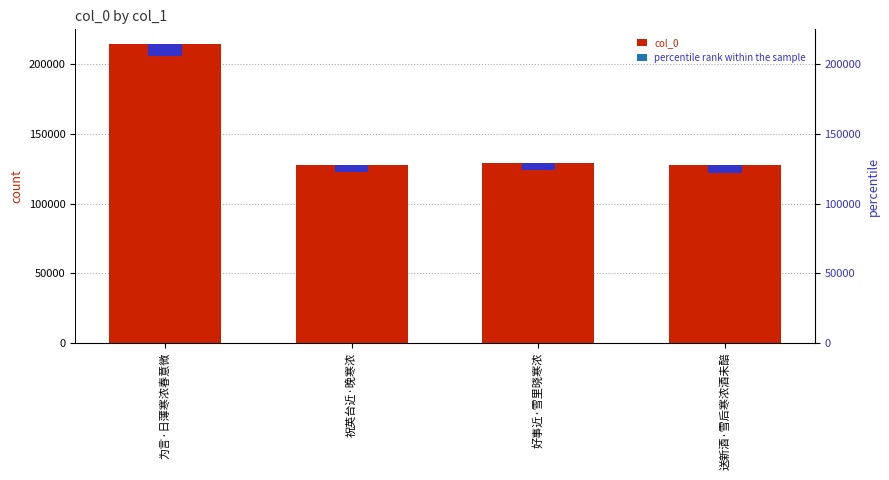

Does the chart contain stacked bars?

No